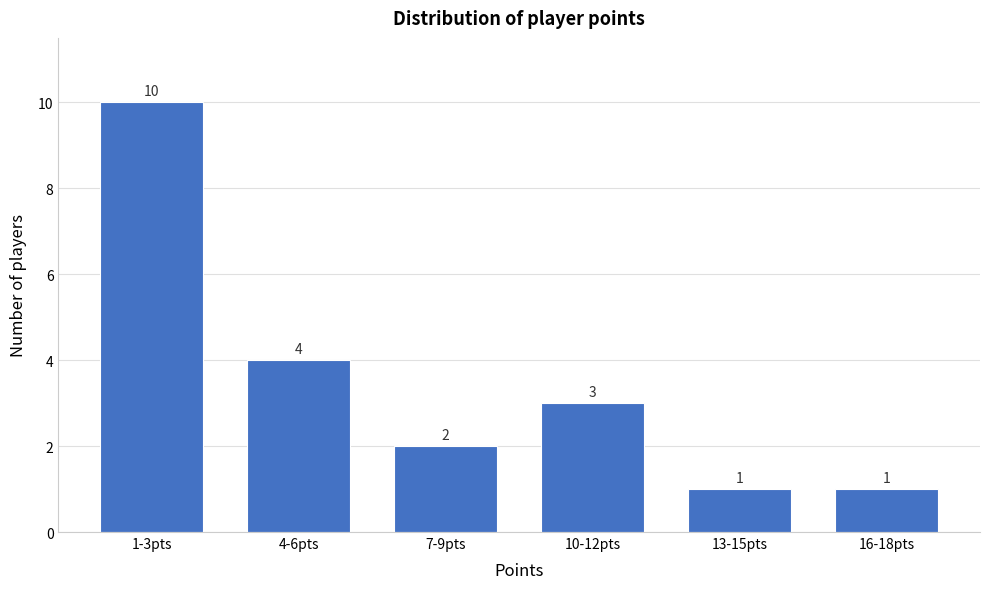

Reading left to right, extract all data points from this chart.

1-3pts=10	4-6pts=4	7-9pts=2	10-12pts=3	13-15pts=1	16-18pts=1